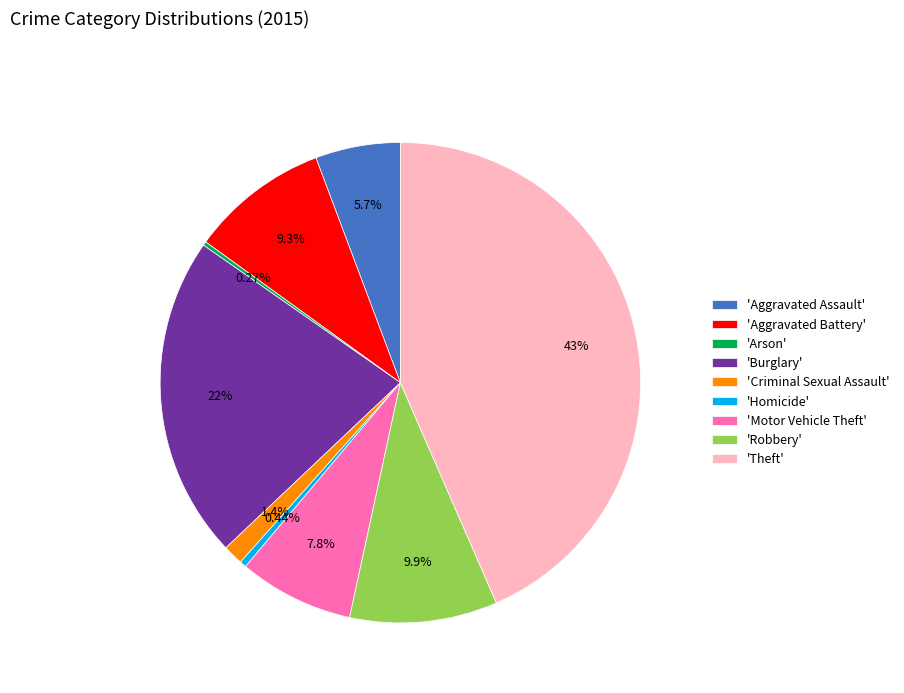

Is there any slice that represents more than half of the pie?

No